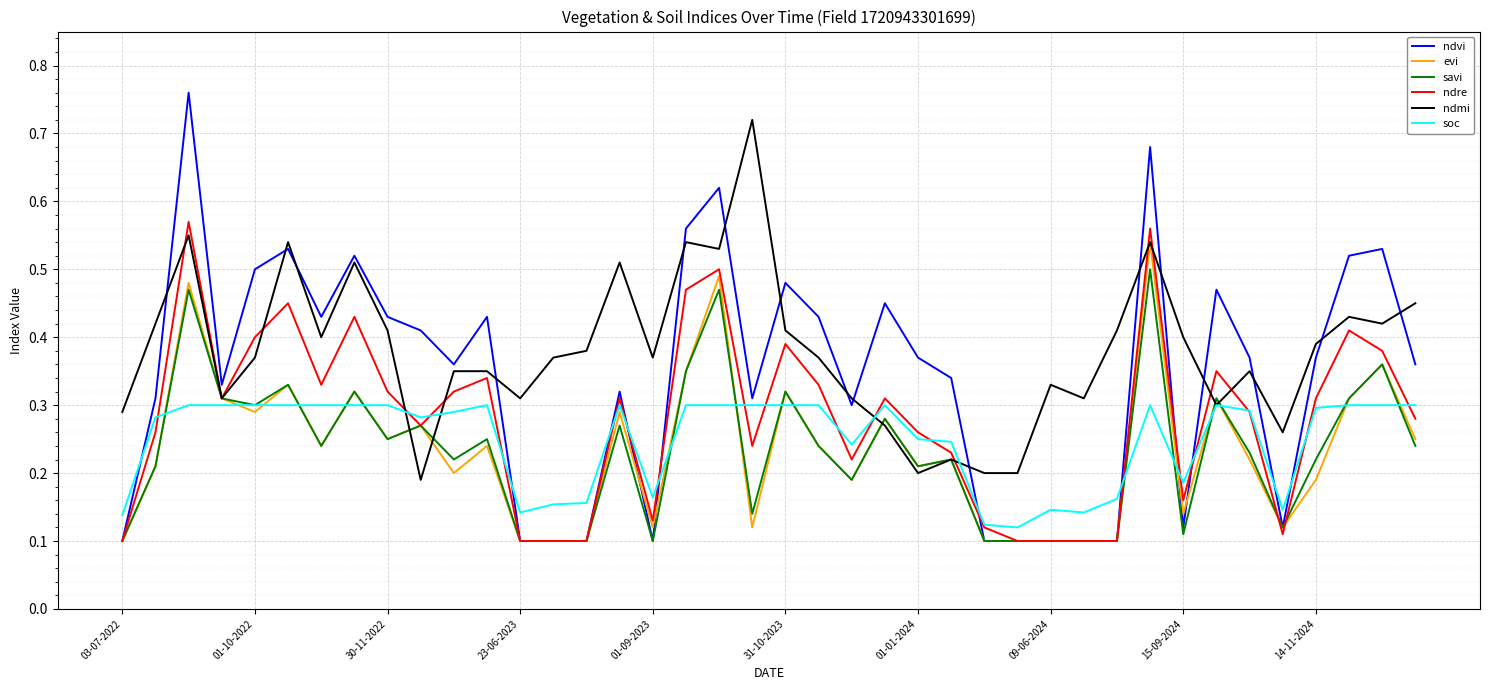

Which series has the widest spread of values?

ndvi